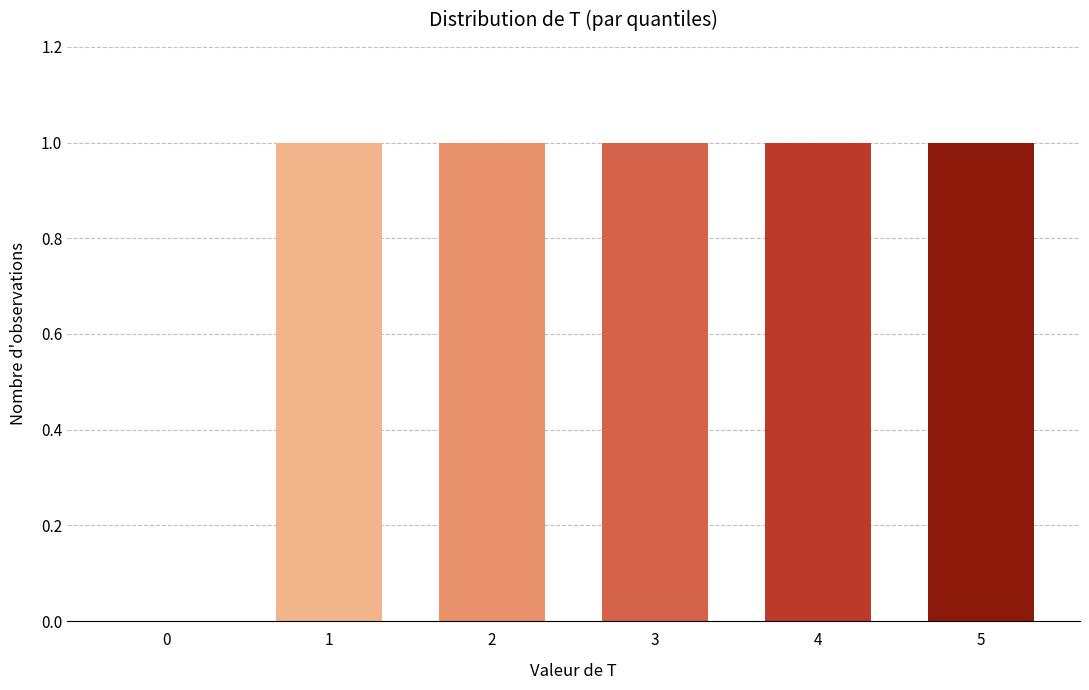

Reading left to right, transcribe all the data shown in this chart.

0=0	1=1	2=1	3=1	4=1	5=1